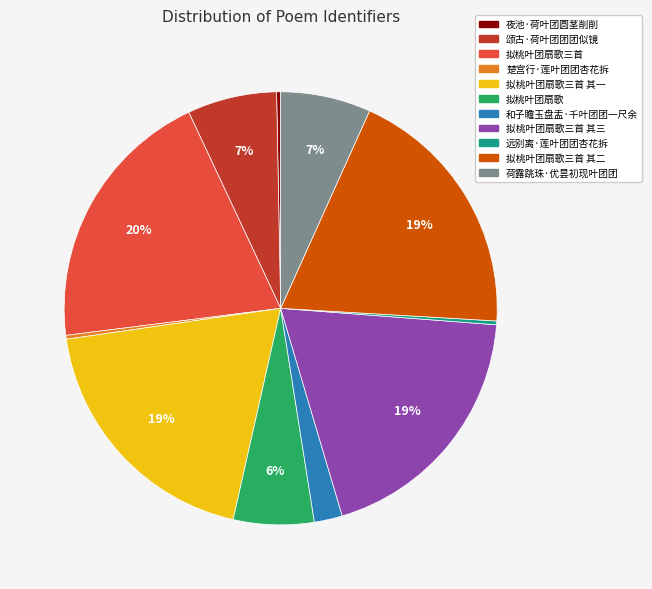

What is the largest slice in the pie chart?

拟桃叶团扇歌三首